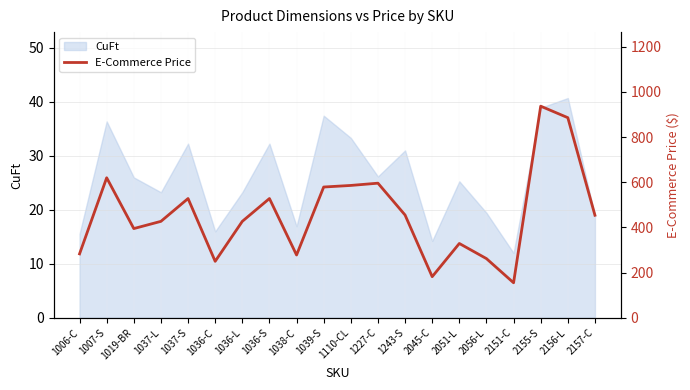

Does the chart have visible grid lines?

Yes